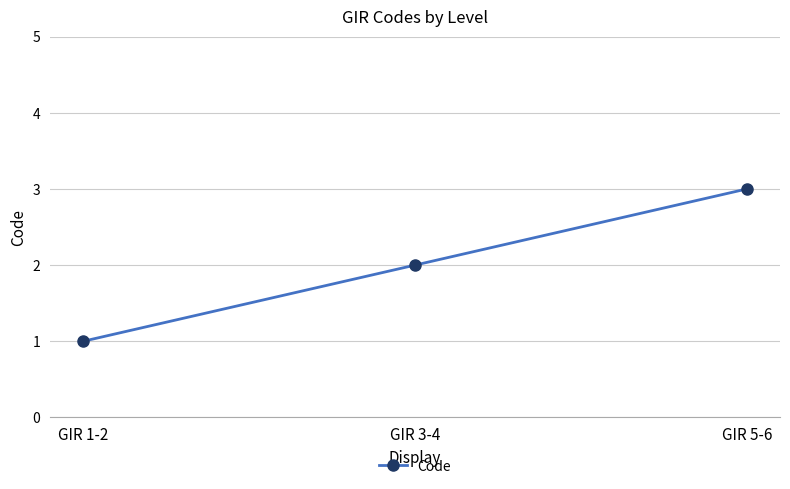

Reading left to right, extract all data points from this chart.

GIR 1-2=1	GIR 3-4=2	GIR 5-6=3